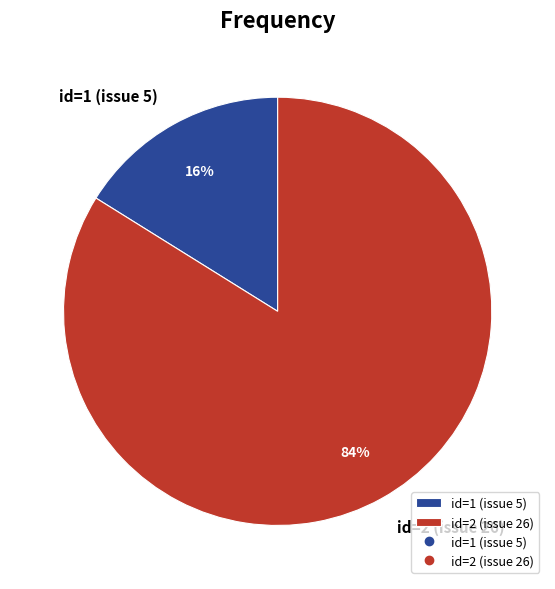

What is the ratio of the value at id=2 (issue 26) to the value at id=1 (issue 5)?

5.2